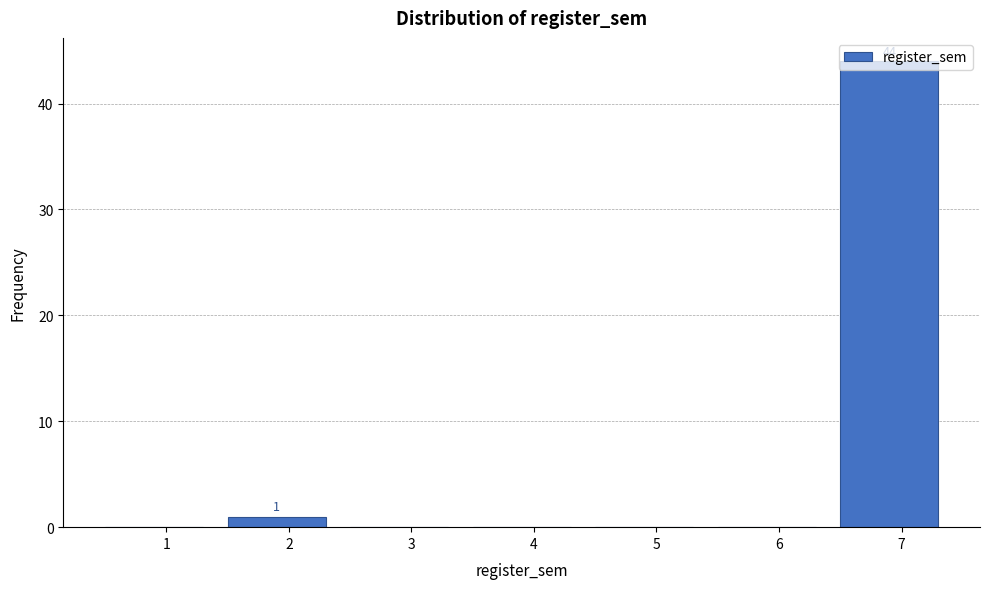

What is the sum of all values?

45